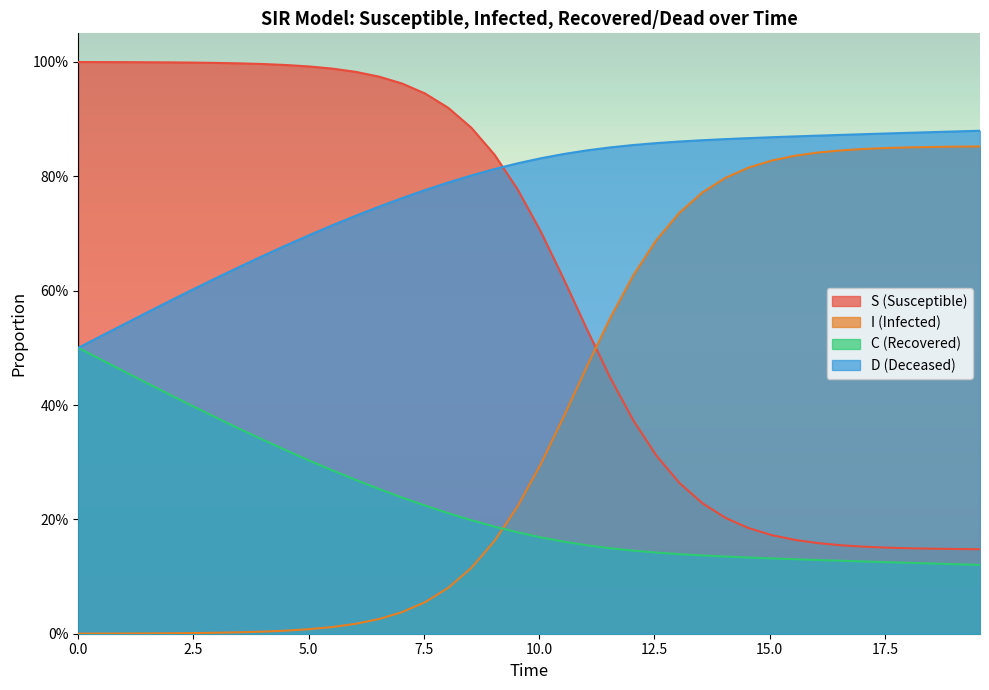

True or false: C and I intersect in this chart.

True